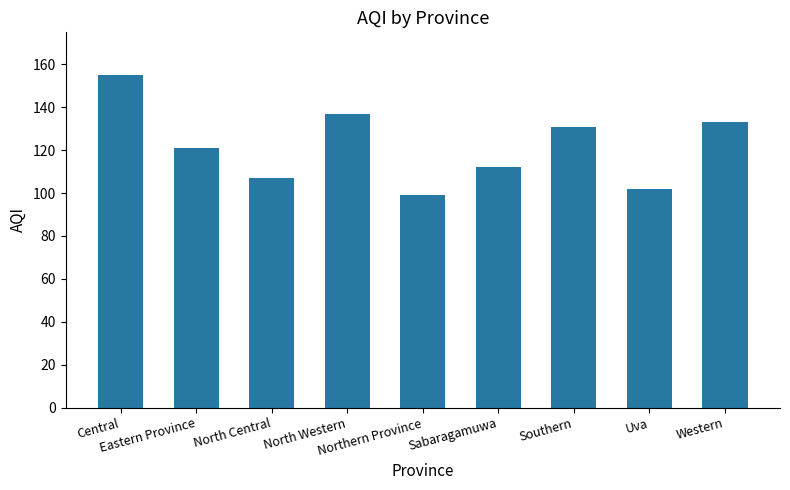

What position from the left is Sabaragamuwa?

6